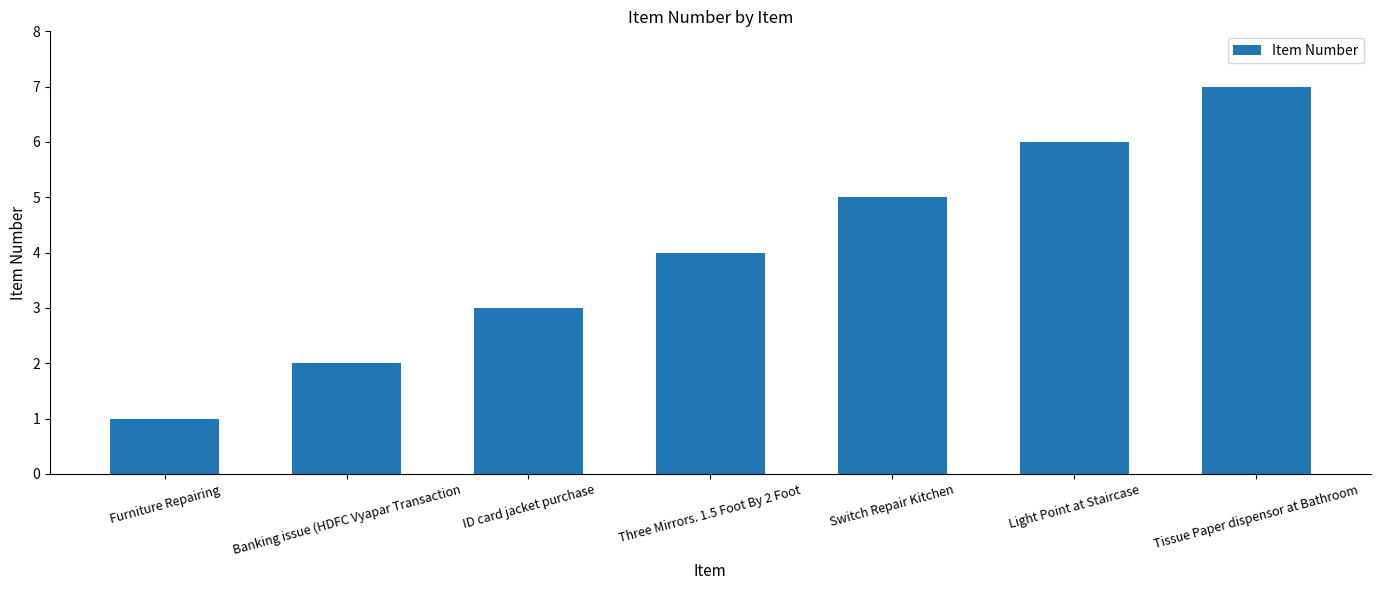

What is the maximum value shown in the chart?

7